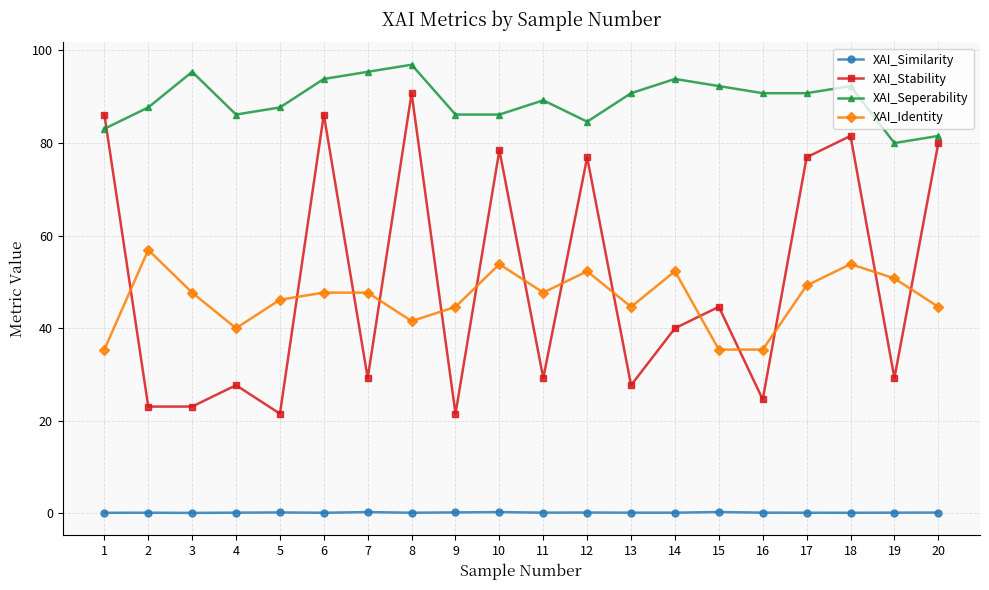

Is it true that XAI_Identity equals 41.5 at 8?

True